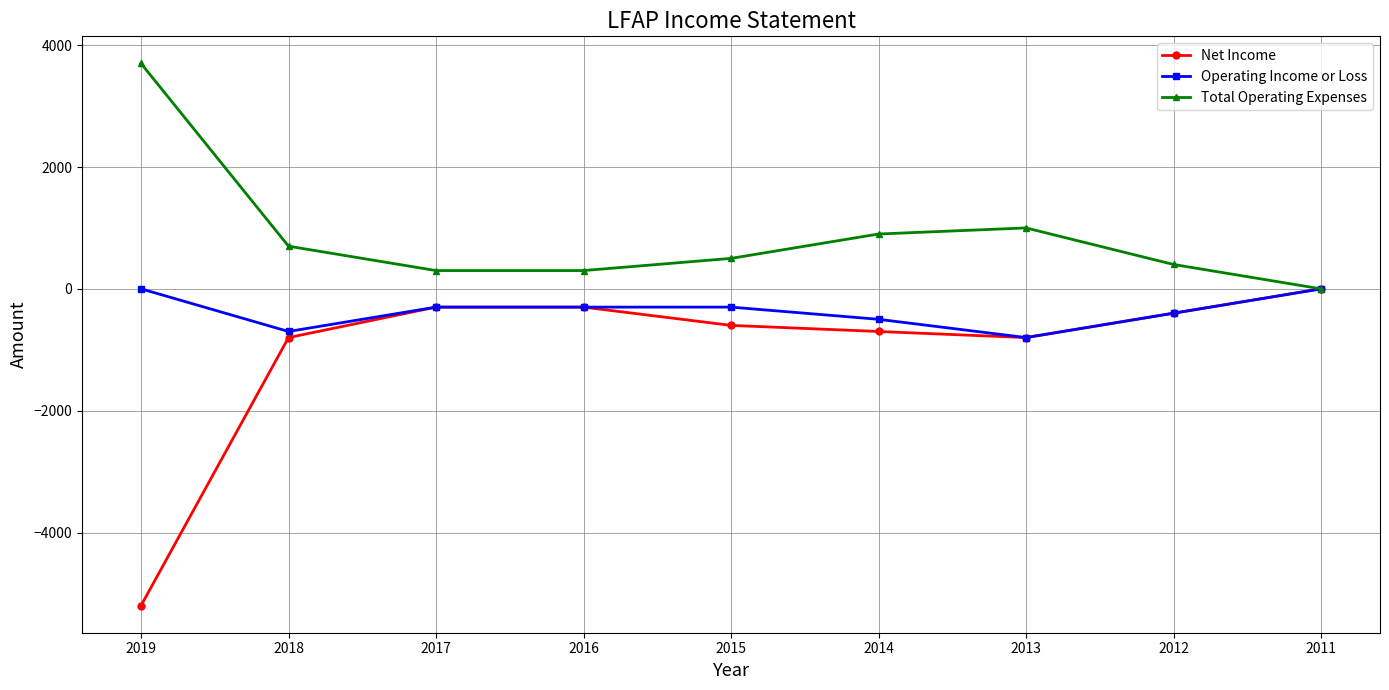

What is the sum of all Total Operating Expenses values?

7800